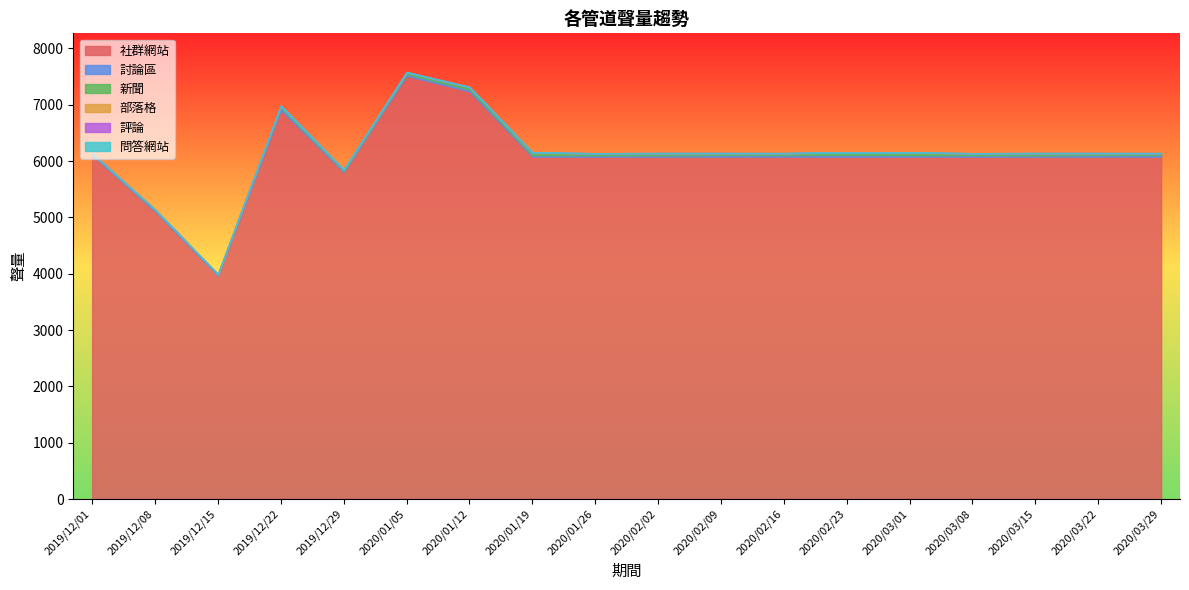

What position from the right is 2019/12/01?

18